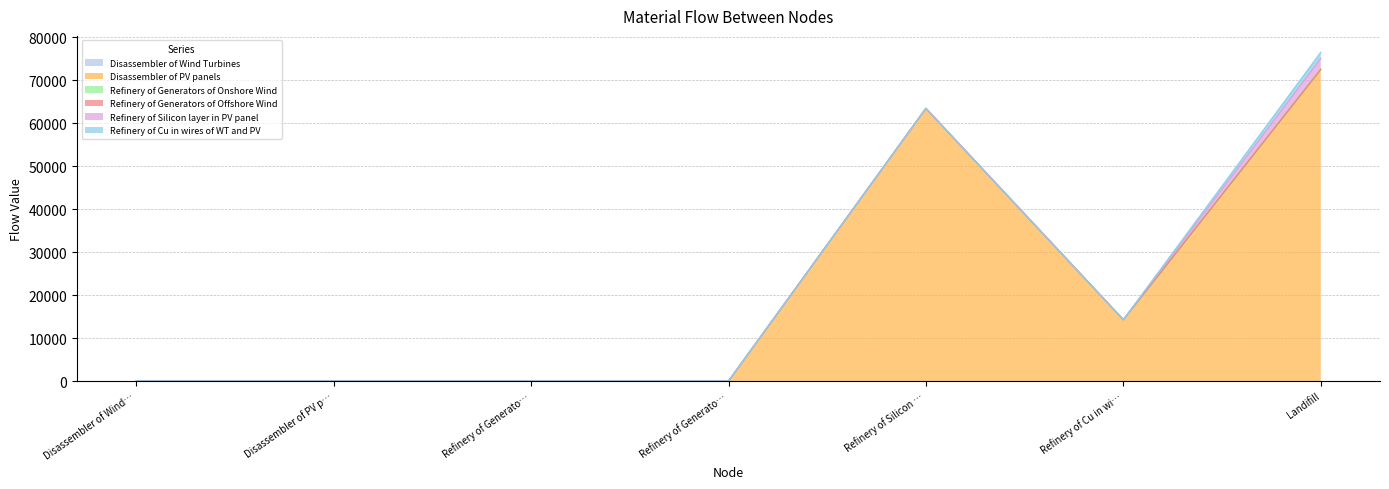

At which label is Refinery of Generators of Offshore Wind closest to 0?

Disassembler of Wind Turbines